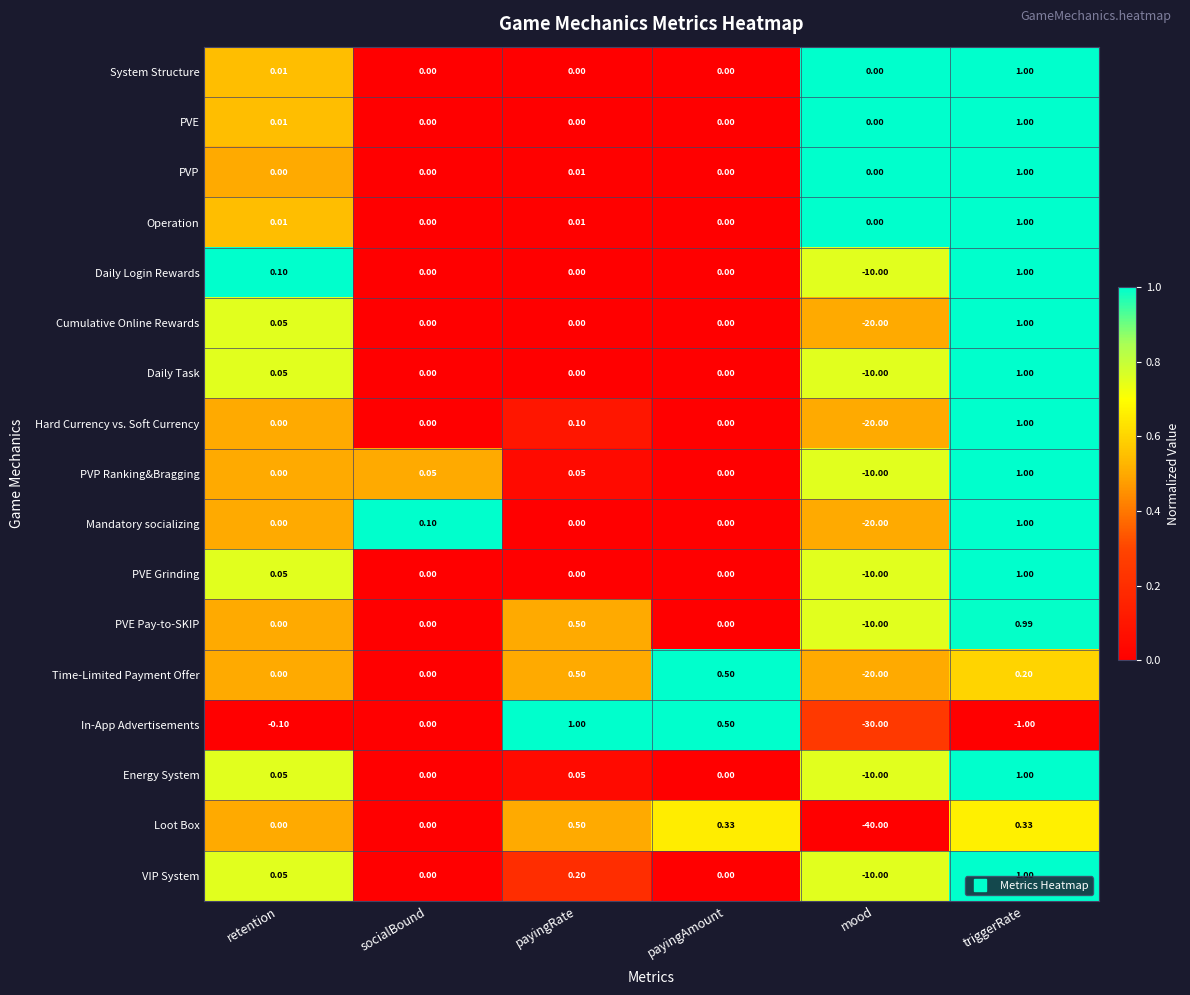

At which category is the sum across all series the highest?

triggerRate